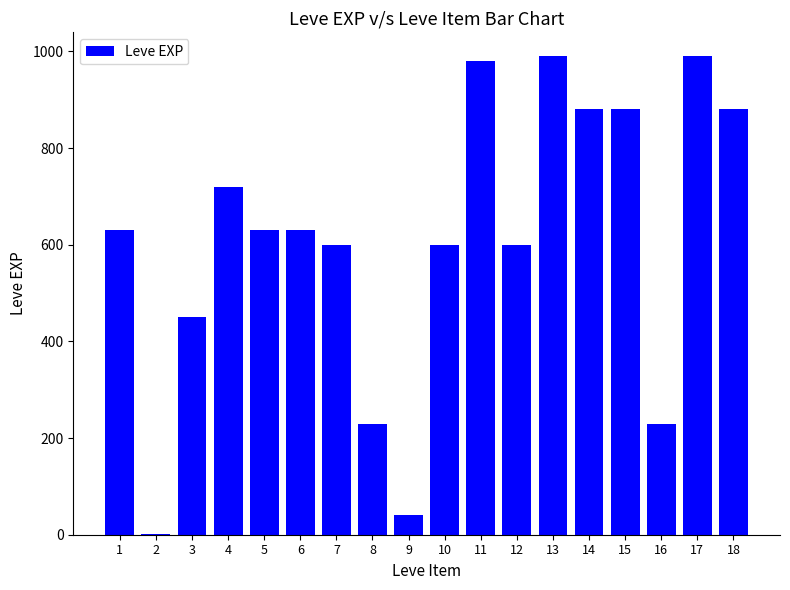

Reading left to right, transcribe all the data shown in this chart.

630	1	450	720	630	630	600	230	40	600	980	600	990	880	880	230	990	880